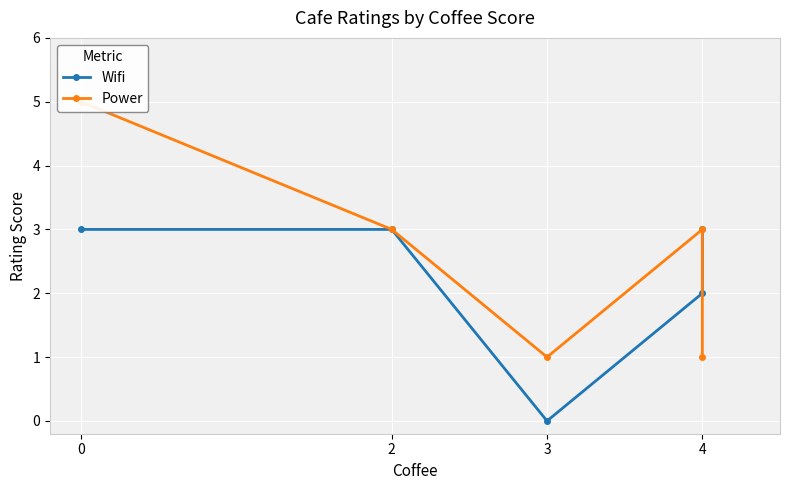

True or false: Wifi and Power cross at least once.

True